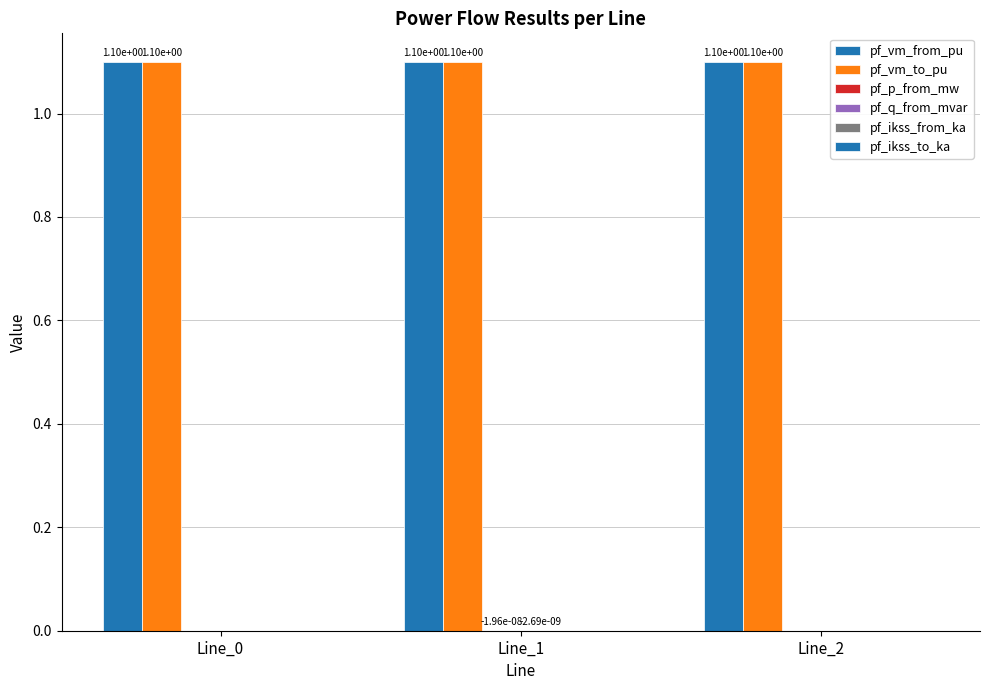

How many groups of bars are there?

3